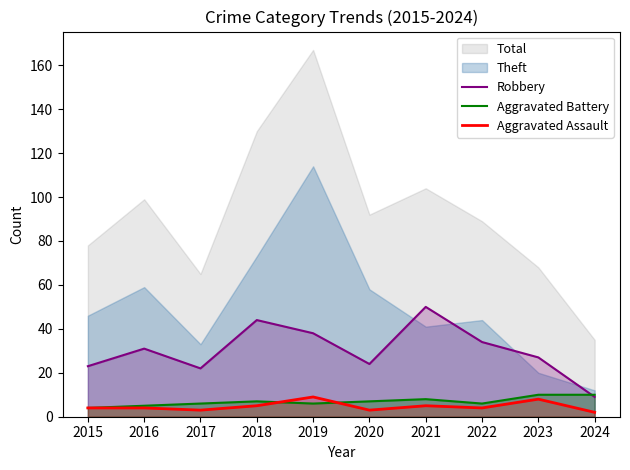

The Robbery series shows 38 at 2019. True or false?

True